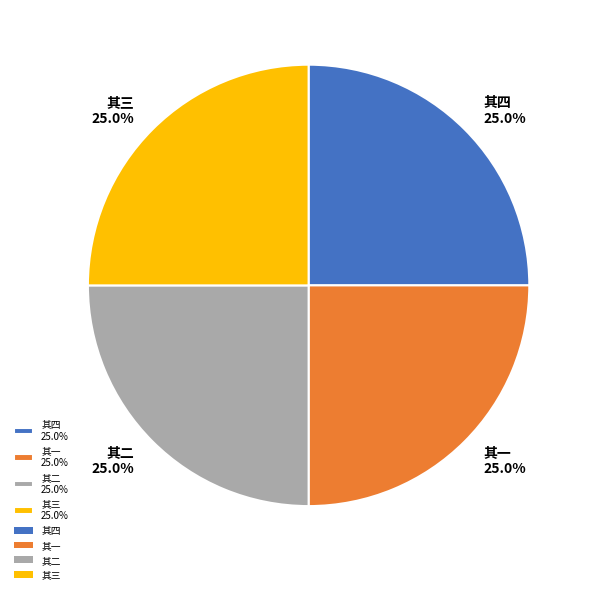

How many segments does this pie chart have?

4